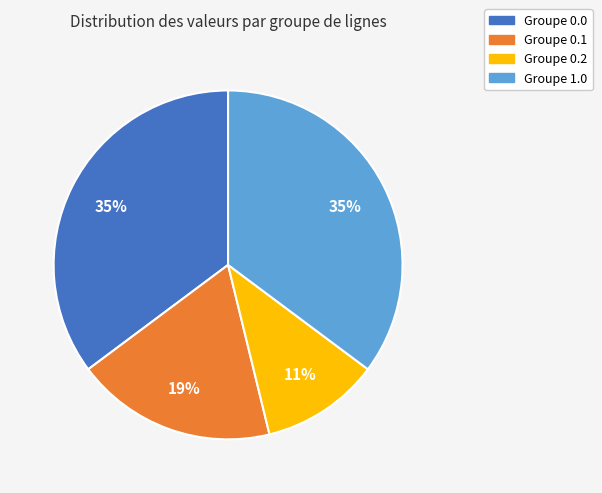

Is there a majority slice in this chart?

No